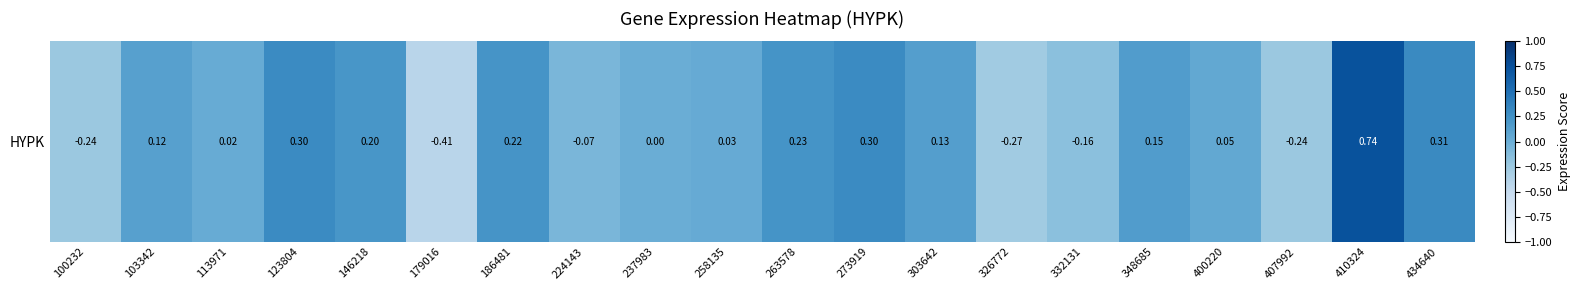

Is it true that the value at 186481 is 0.0?

False